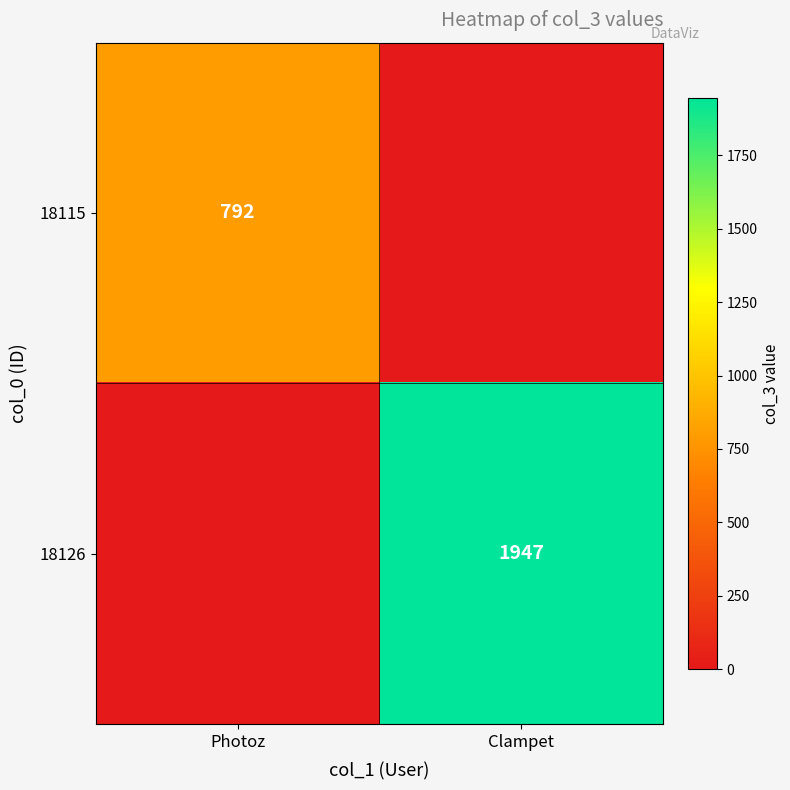

Count the number of data series in this chart.

2